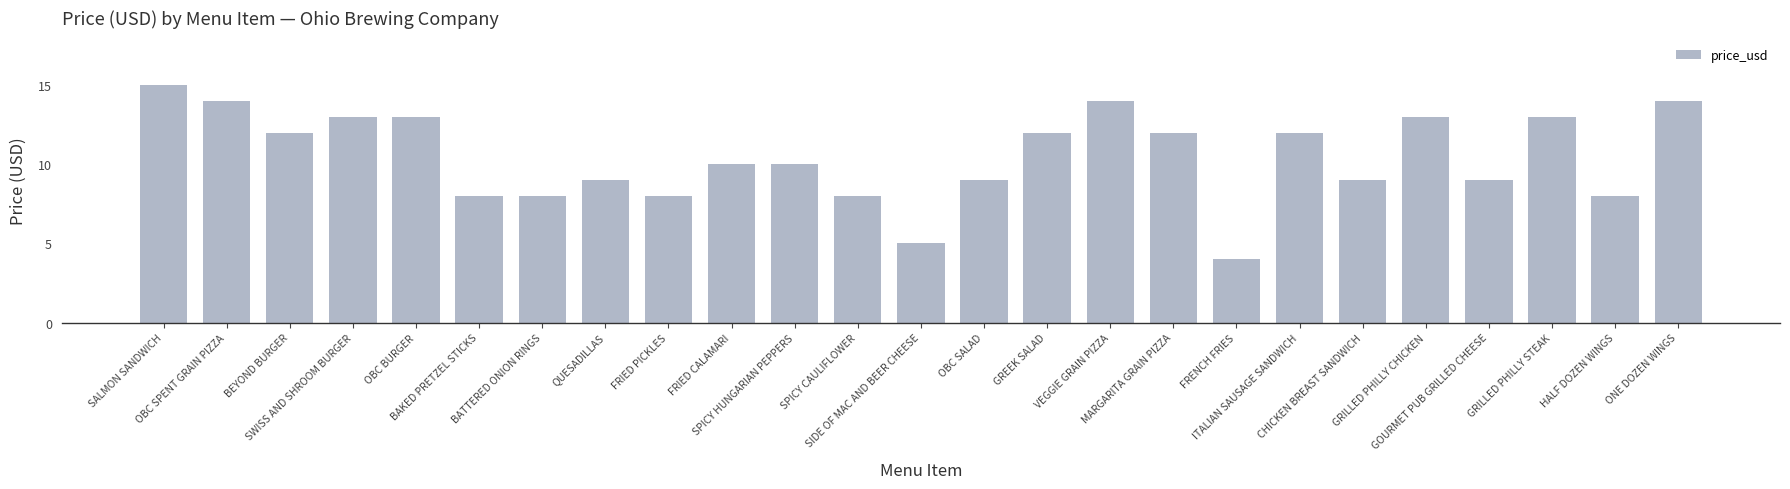

What is the minimum value shown in the chart?

4